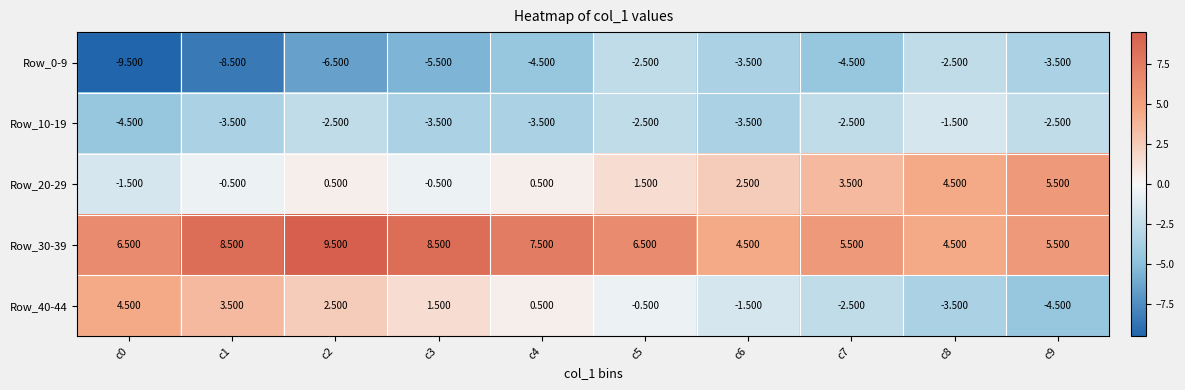

Is the value of Row_0-9 at c8 greater than the value of Row_40-44 at c6?

No